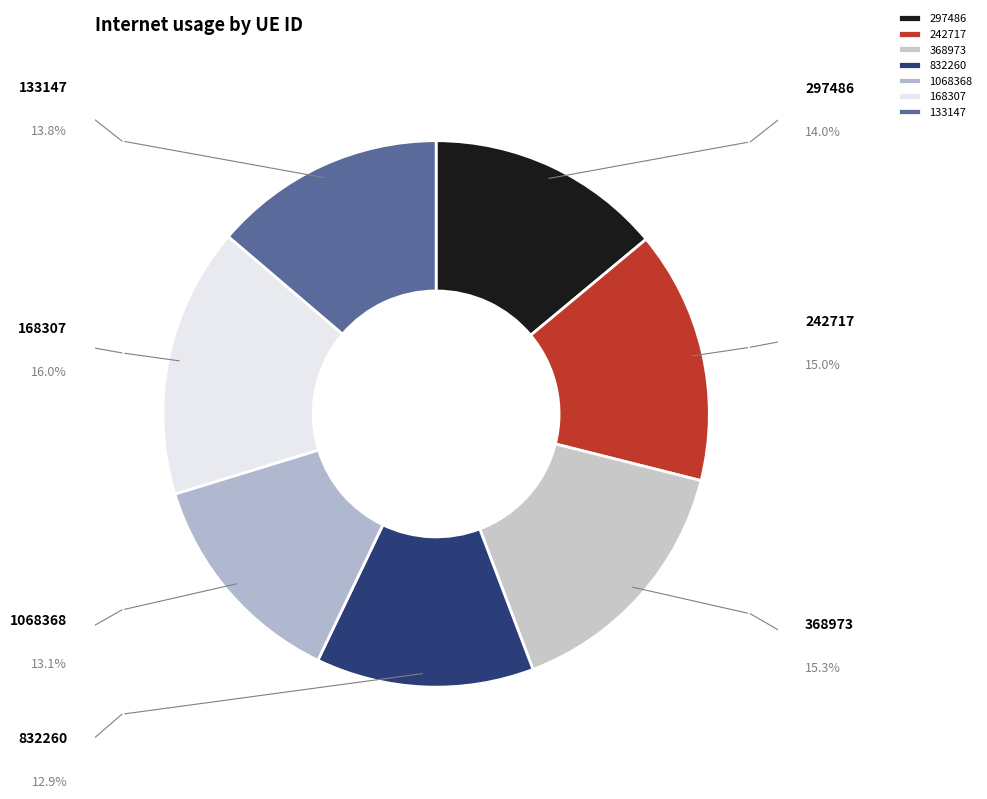

To the nearest percent, what portion does 242717 represent?

15%